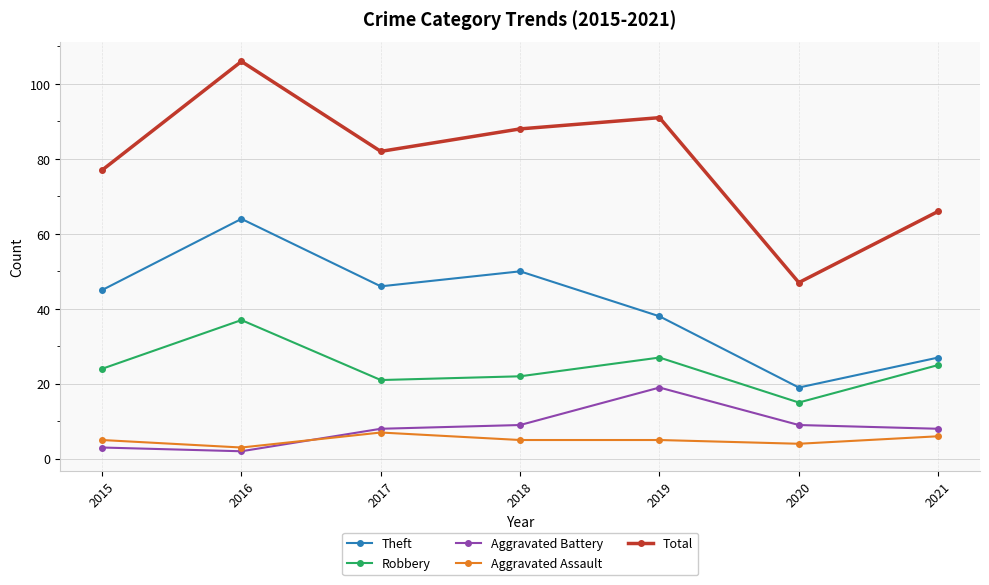

In Robbery, how many points are higher than both neighbors (excluding endpoints)?

2